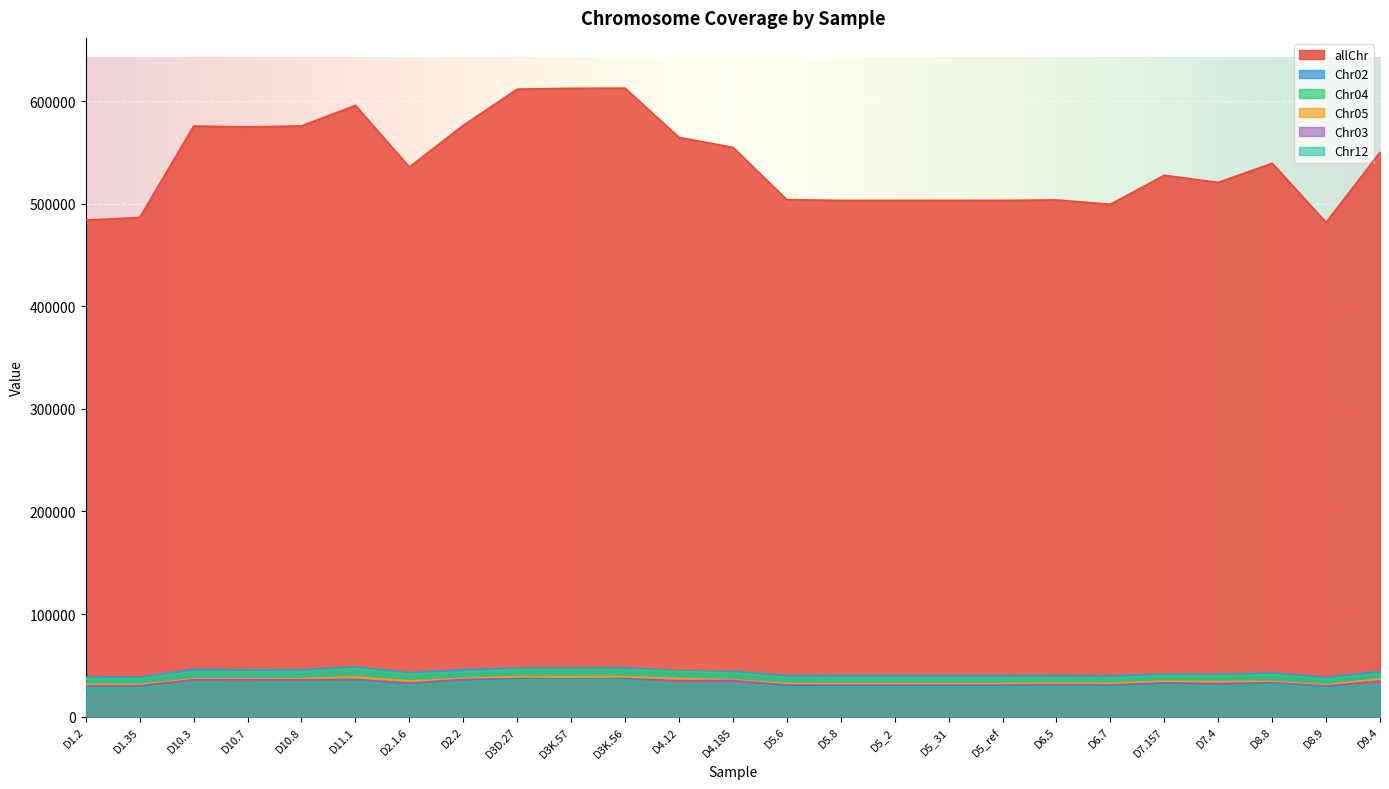

How many values in the Chr03 series are below 32881?

12